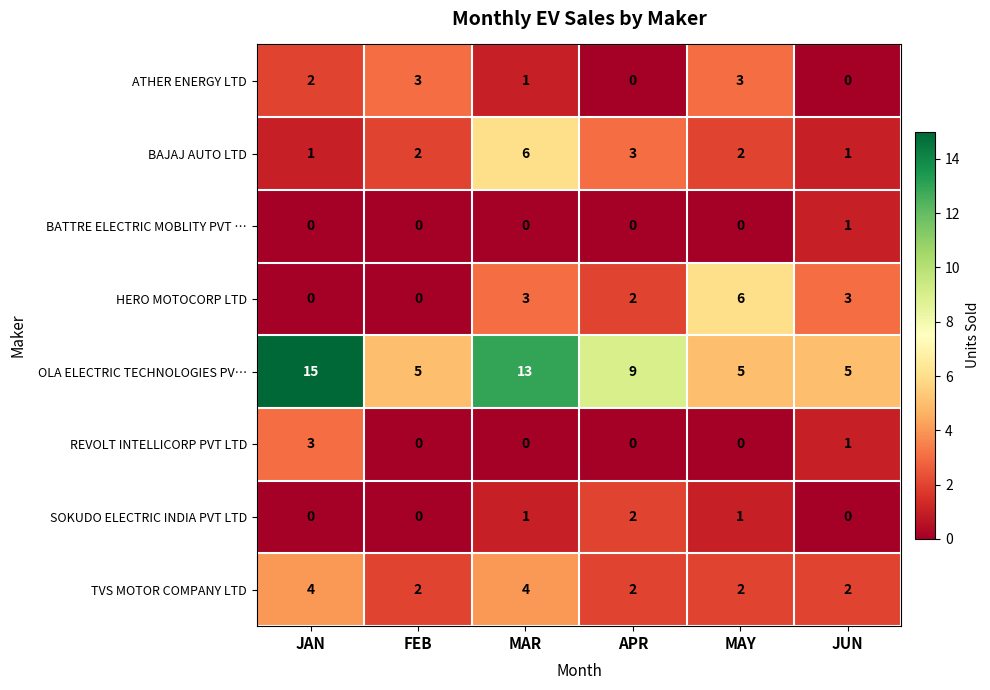

Read the REVOLT INTELLICORP PVT LTD value at JAN.

3